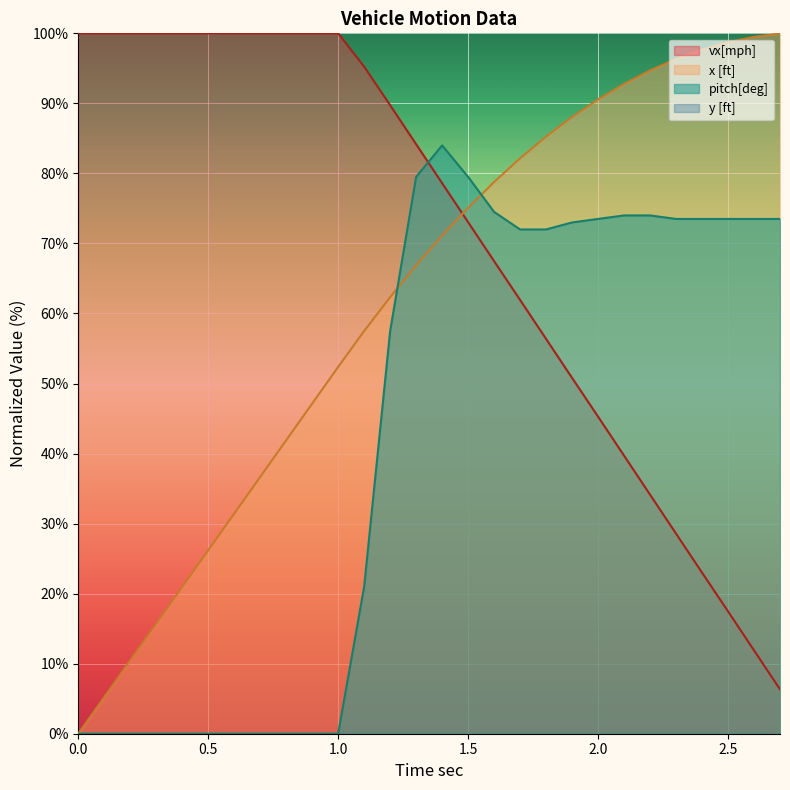

What is the sum of all vx[mph] values?

1963.7